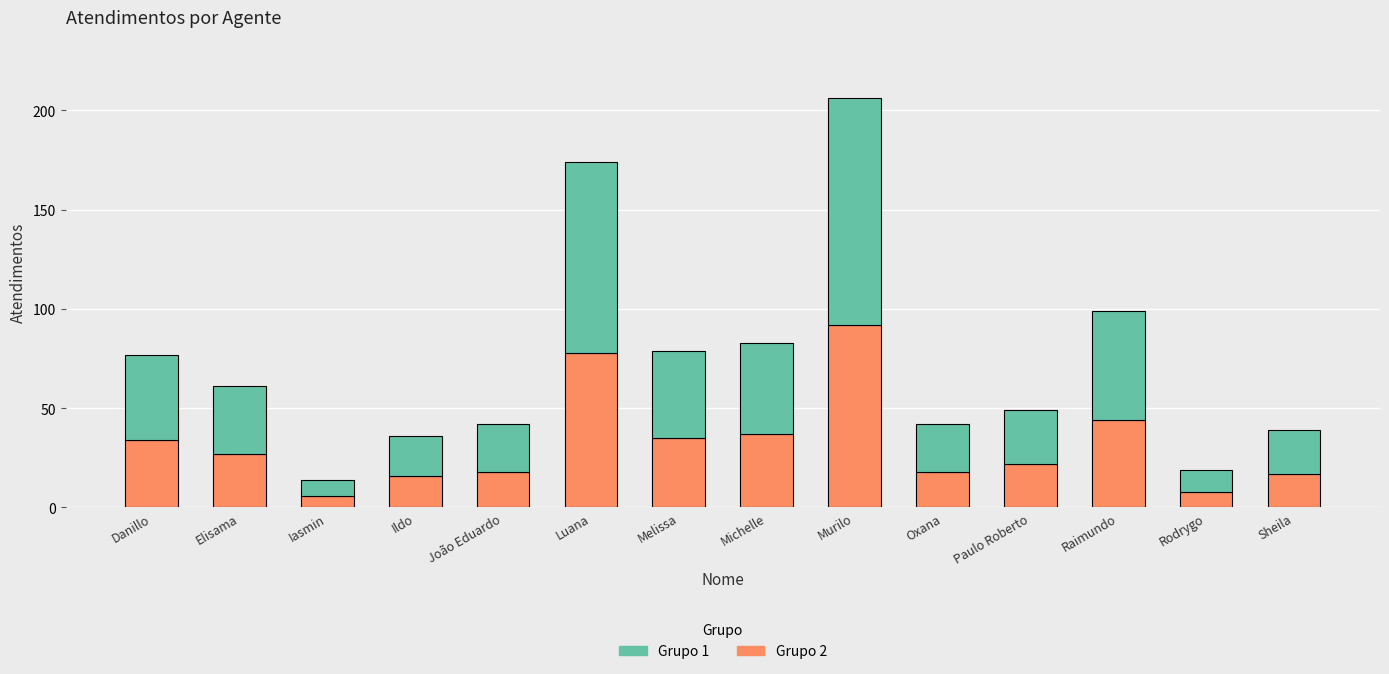

The Grupo 2 series shows 44 at Raimundo. True or false?

True